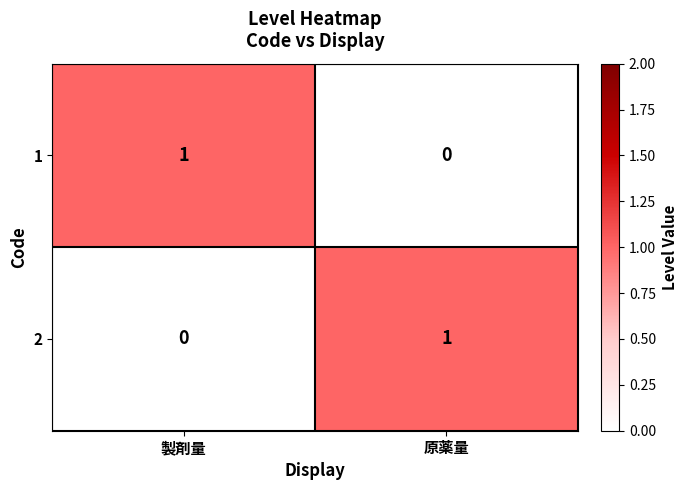

The value of 1 at 原薬量 is 0. True or false?

True